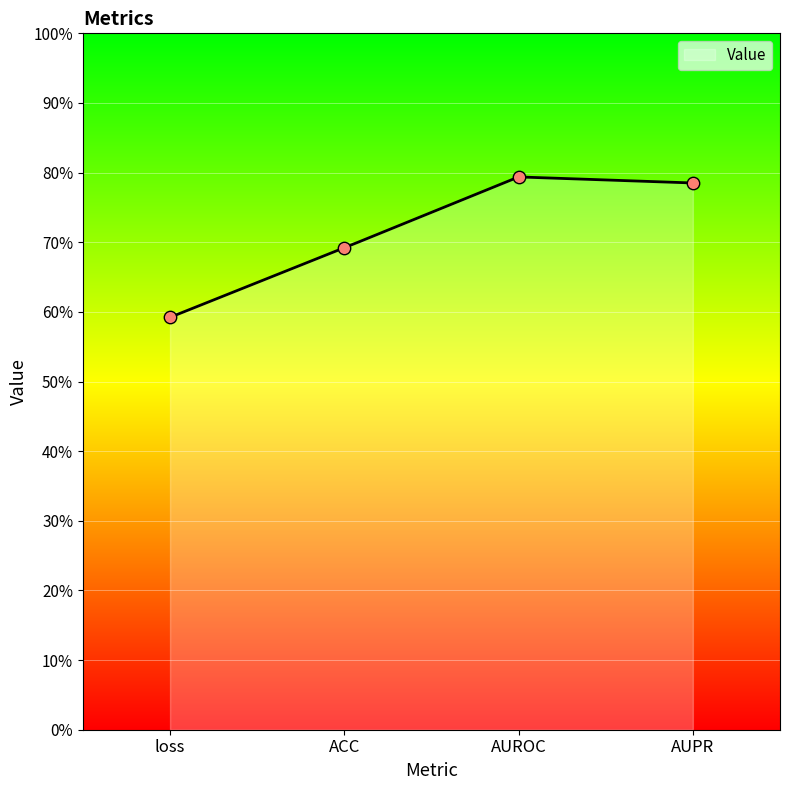

What is the change in value from loss to ACC?

+0.1